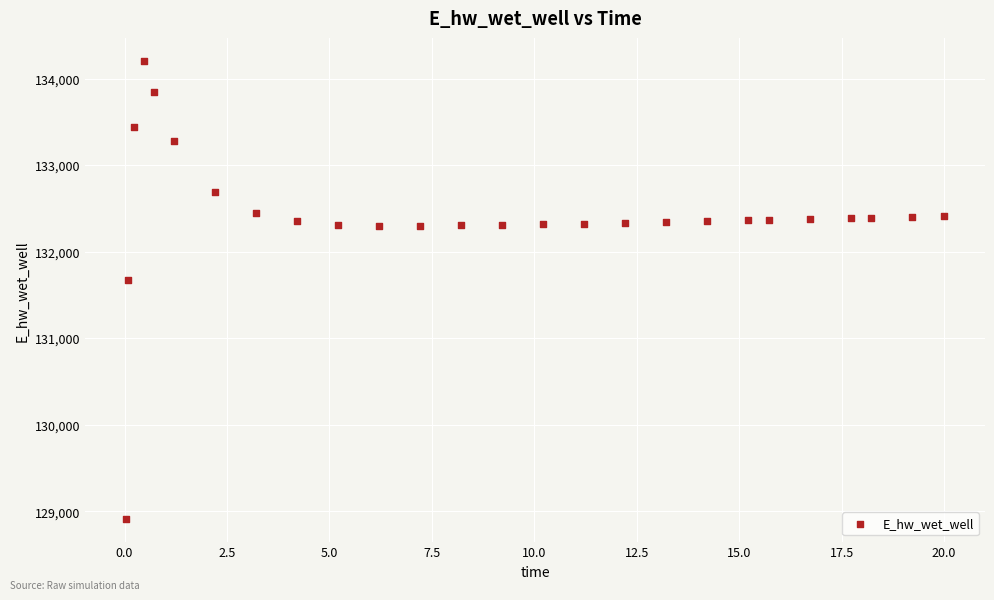

What is the range of Y values (max minus min)?

5291.9